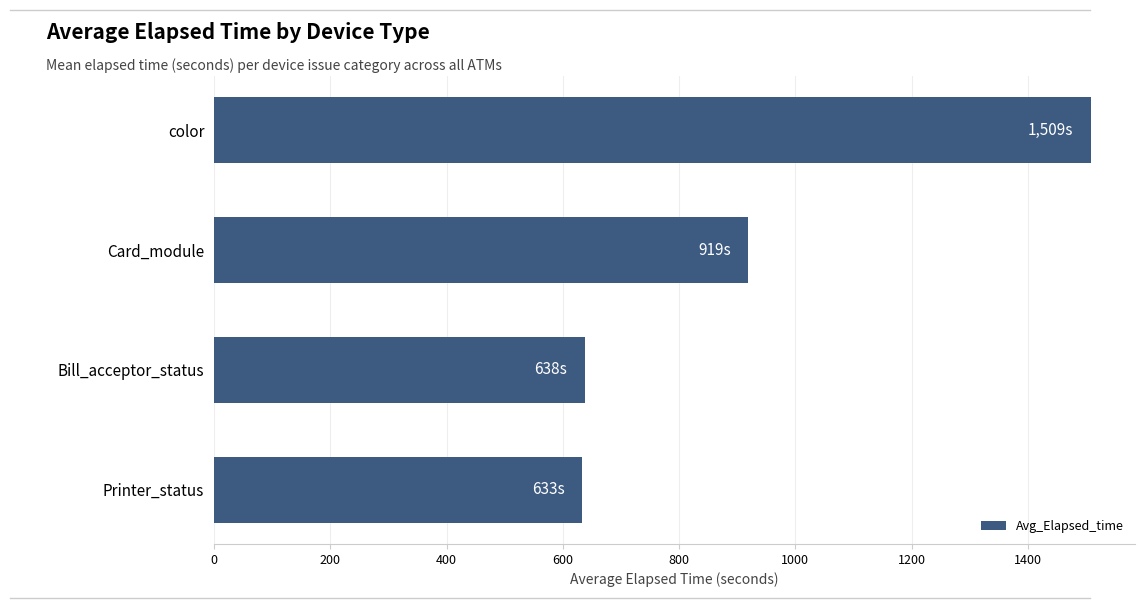

Which label corresponds to the largest value in the chart?

color